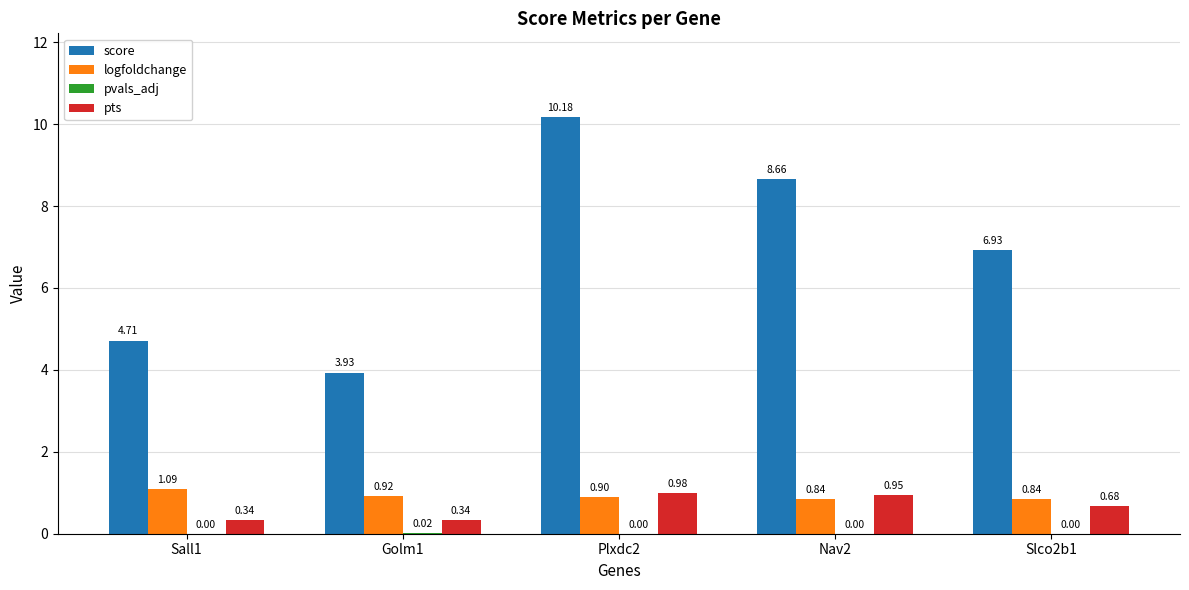

What is the sum of the score values at Slco2b1 and Plxdc2?

17.1